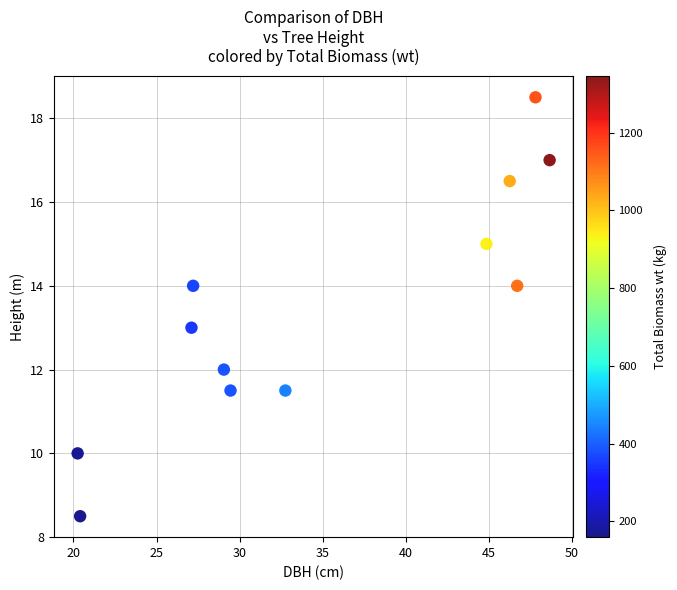

What is the range of X values (max minus min)?

28.4